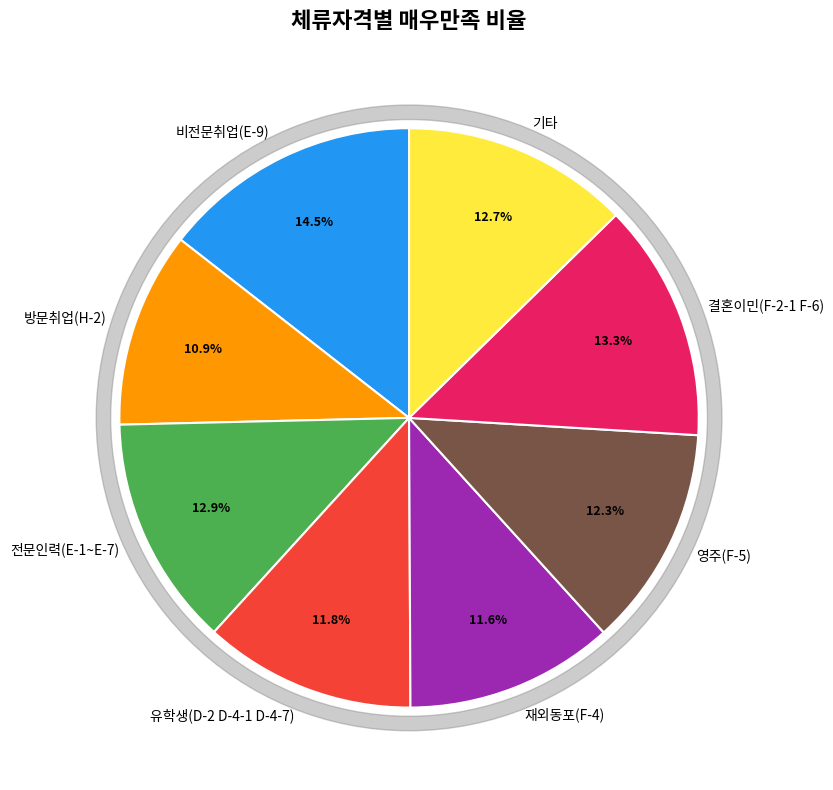

To the nearest percent, what is the difference between the 영주(F-5) and 전문인력(E-1~E-7) slice percentages?

1%